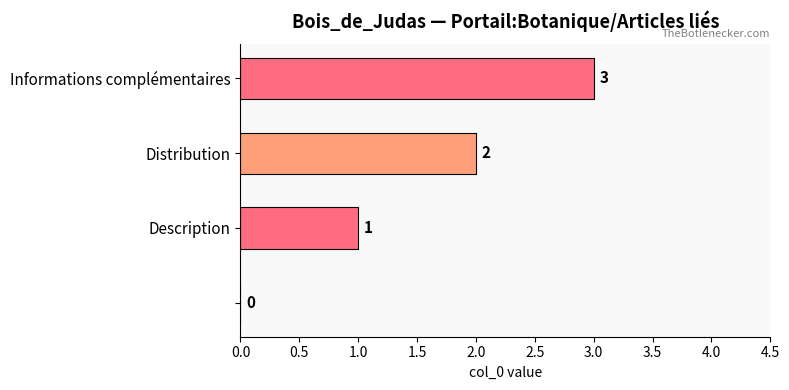

What is the sum of all values?

6